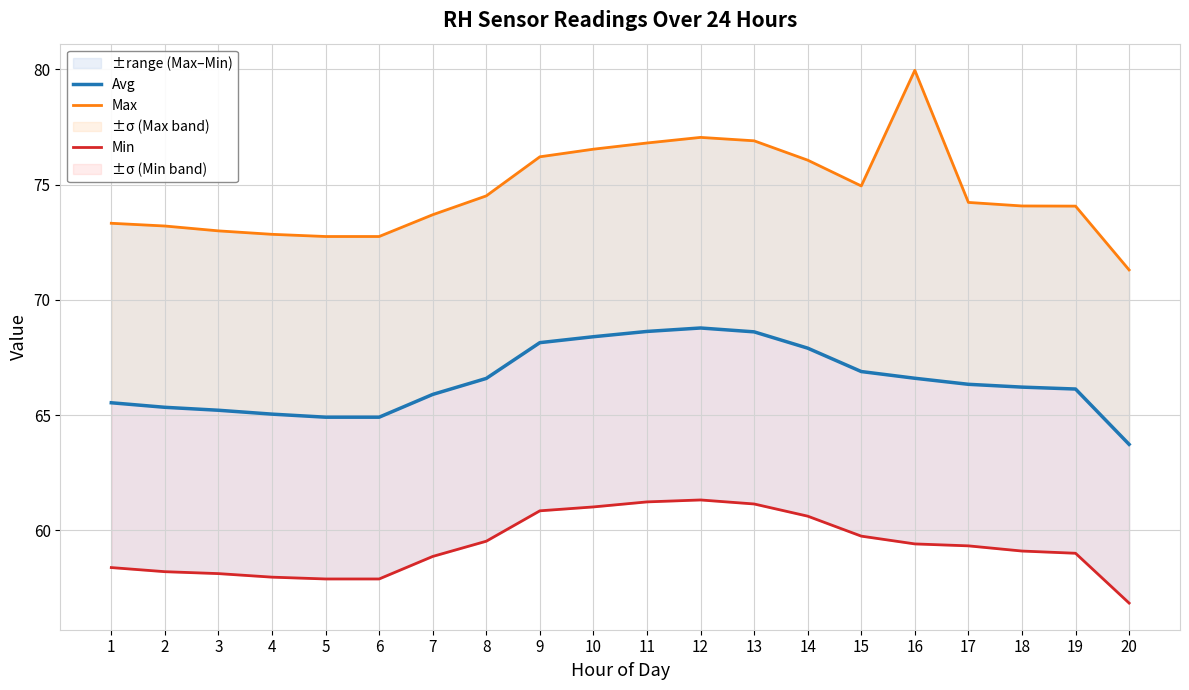

At which category does the chart reach its minimum across all series?

20